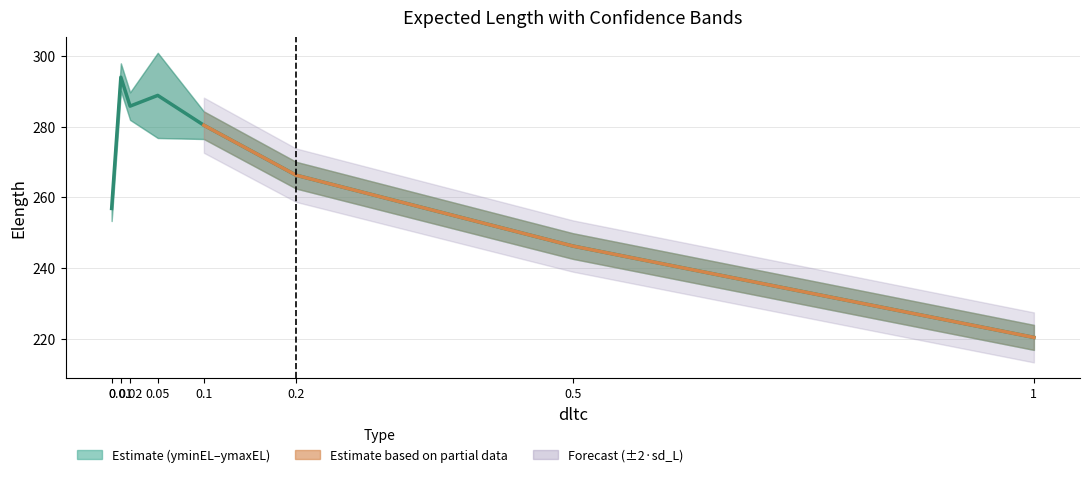

In sd_L, how many points are lower than both neighbors (excluding endpoints)?

1